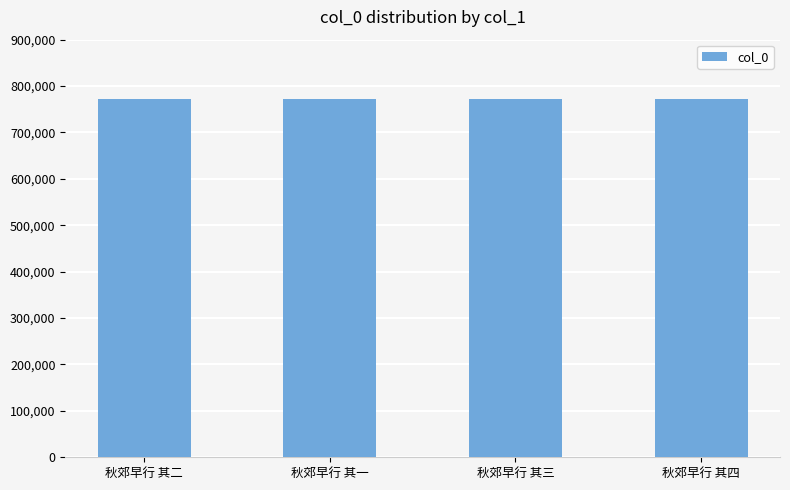

The value at 秋郊早行 其三 is 405759. True or false?

False